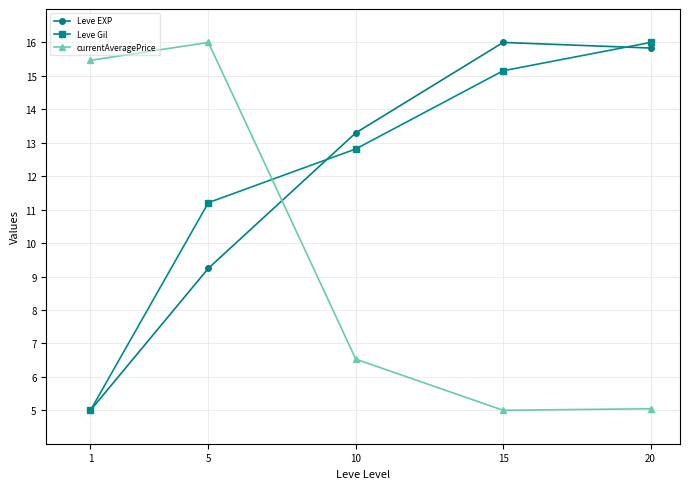

What is the value of the Leve Gil point at the 4th from the left?

15.2